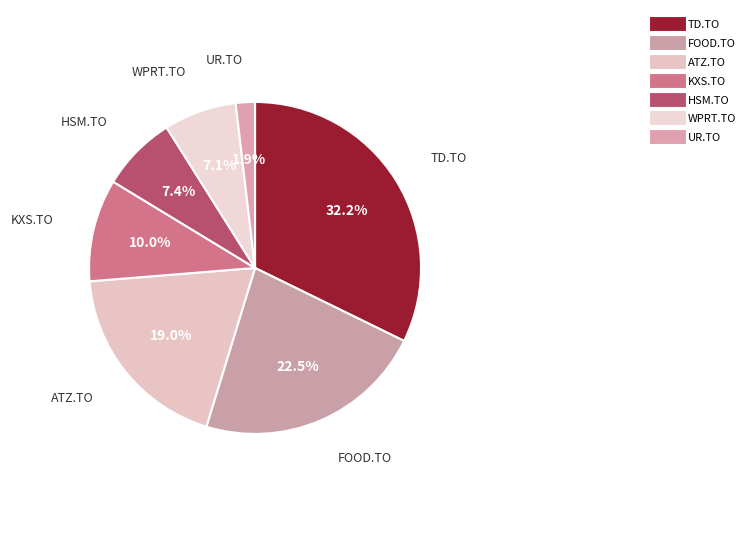

What is the smallest slice in the pie chart?

UR.TO